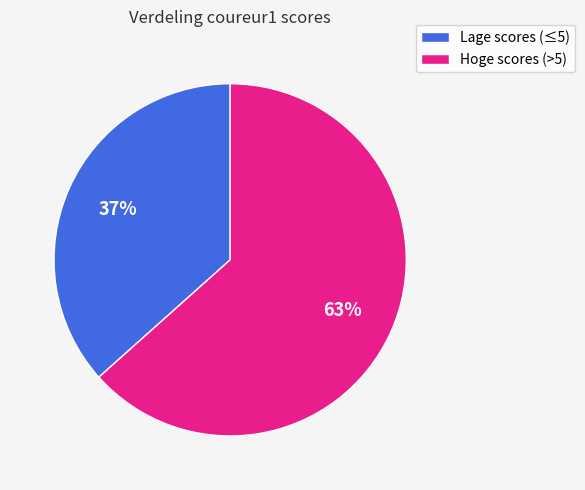

Does any single category account for the majority?

Yes